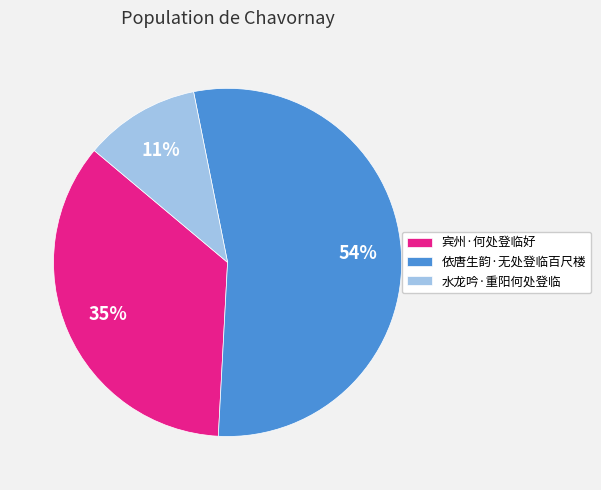

To the nearest percent, what percentage of the pie is 宾州·何处登临好?

35%